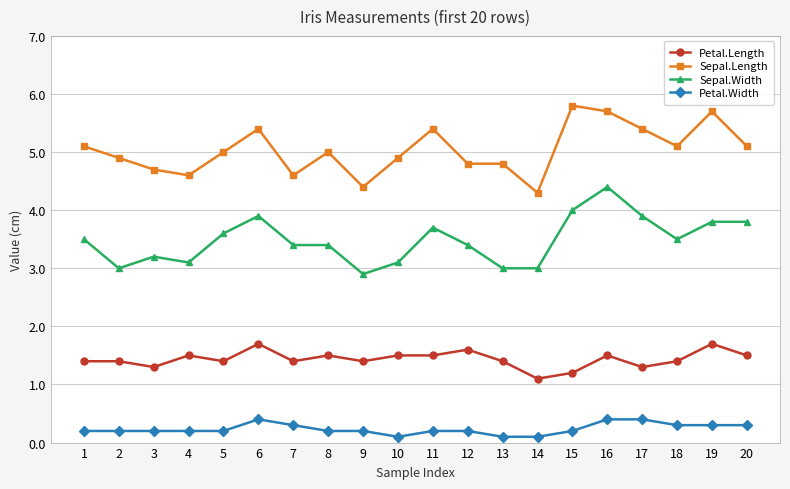

Reading left to right, extract all data points from this chart.

Petal.Length: 1.4	1.4	1.3	1.5	1.4	1.7	1.4	1.5	1.4	1.5	1.5	1.6	1.4	1.1	1.2	1.5	1.3	1.4	1.7	1.5
Sepal.Length: 5.1	4.9	4.7	4.6	5.0	5.4	4.6	5.0	4.4	4.9	5.4	4.8	4.8	4.3	5.8	5.7	5.4	5.1	5.7	5.1
Sepal.Width: 3.5	3.0	3.2	3.1	3.6	3.9	3.4	3.4	2.9	3.1	3.7	3.4	3.0	3.0	4.0	4.4	3.9	3.5	3.8	3.8
Petal.Width: 0.2	0.2	0.2	0.2	0.2	0.4	0.3	0.2	0.2	0.1	0.2	0.2	0.1	0.1	0.2	0.4	0.4	0.3	0.3	0.3